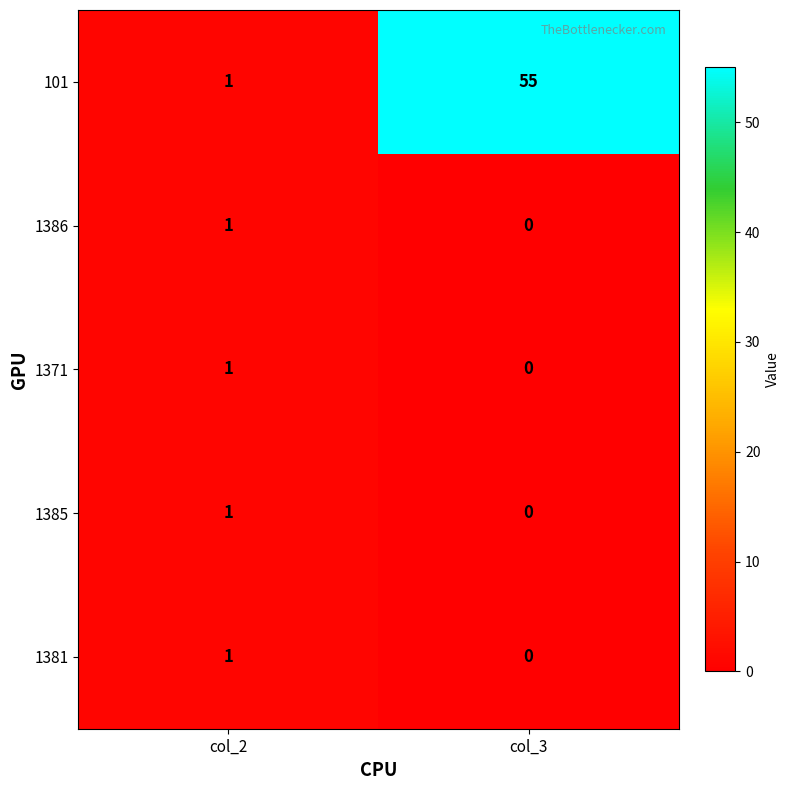

What is the total value across all series at col_3?

55